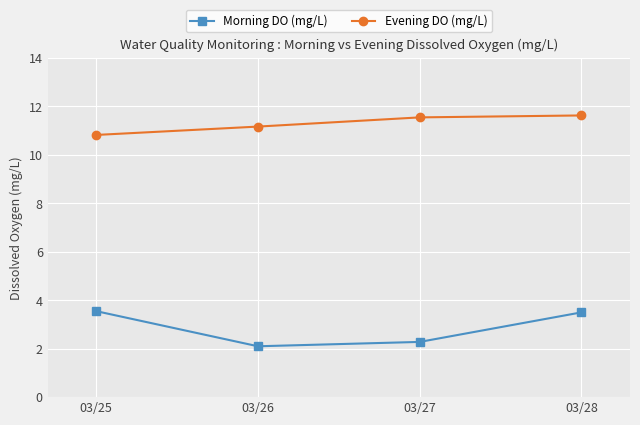

What is the value of the Evening DO (mg/L) point at the 4th from the left?

11.6